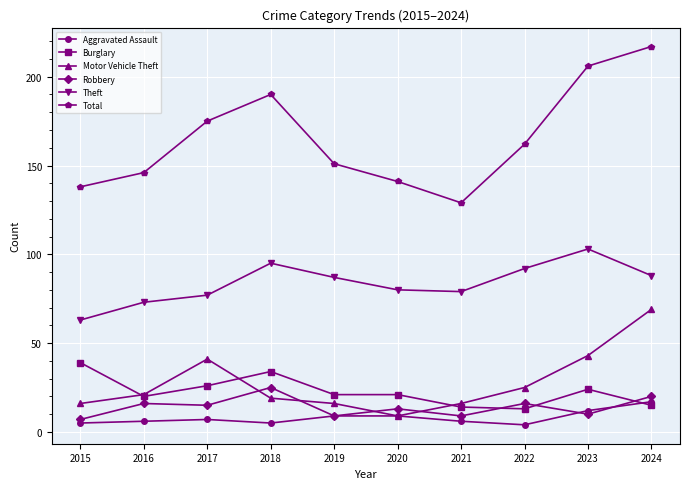

Reading left to right, what are all the values shown in this chart?

Aggravated Assault: 5	6	7	5	9	9	6	4	12	17
Burglary: 39	20	26	34	21	21	14	13	24	15
Motor Vehicle Theft: 16	21	41	19	16	9	16	25	43	69
Robbery: 7	16	15	25	9	13	9	16	10	20
Theft: 63	73	77	95	87	80	79	92	103	88
Total: 138	146	175	190	151	141	129	162	206	217